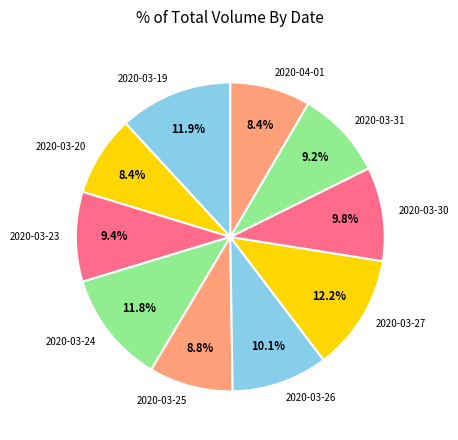

Do 2020-03-25 and 2020-04-01 together represent more than half of the pie?

No